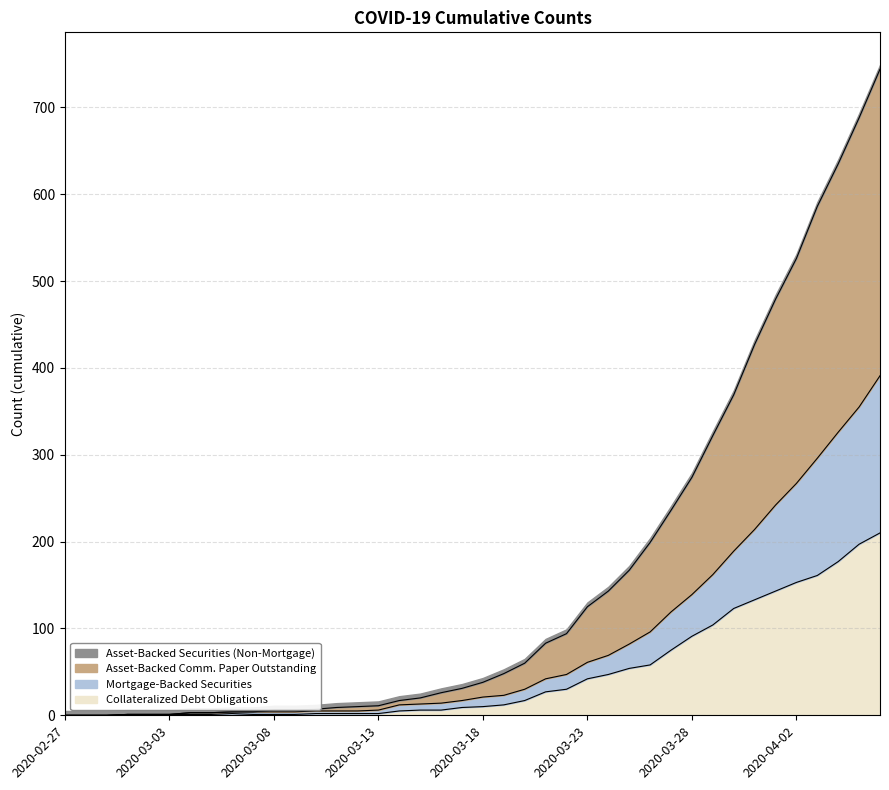

What is the difference between the 2 values at 2020-03-19 and 2020-04-06?

198